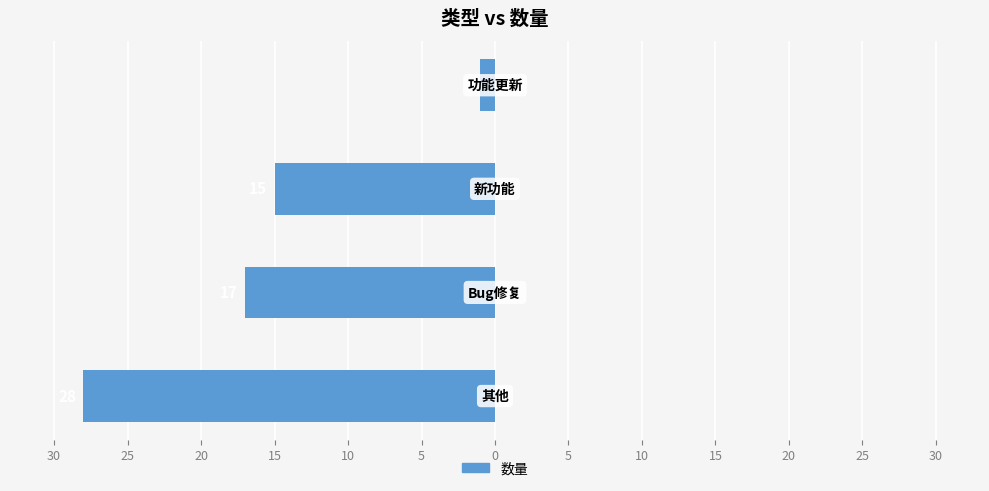

Are the bars horizontal?

Yes